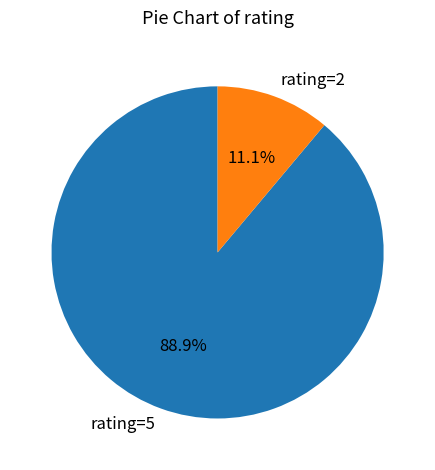

Approximately how many times larger is the value at rating=5 compared to rating=2?

8.0